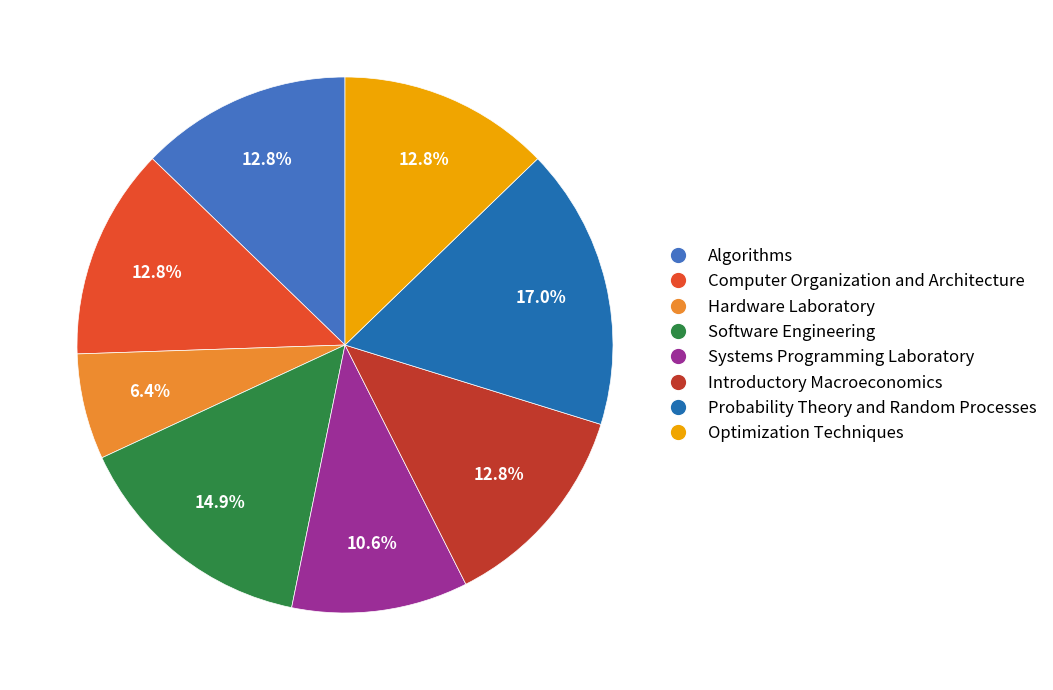

What is the ratio of the value at Software Engineering to the value at Systems Programming Laboratory?

1.4